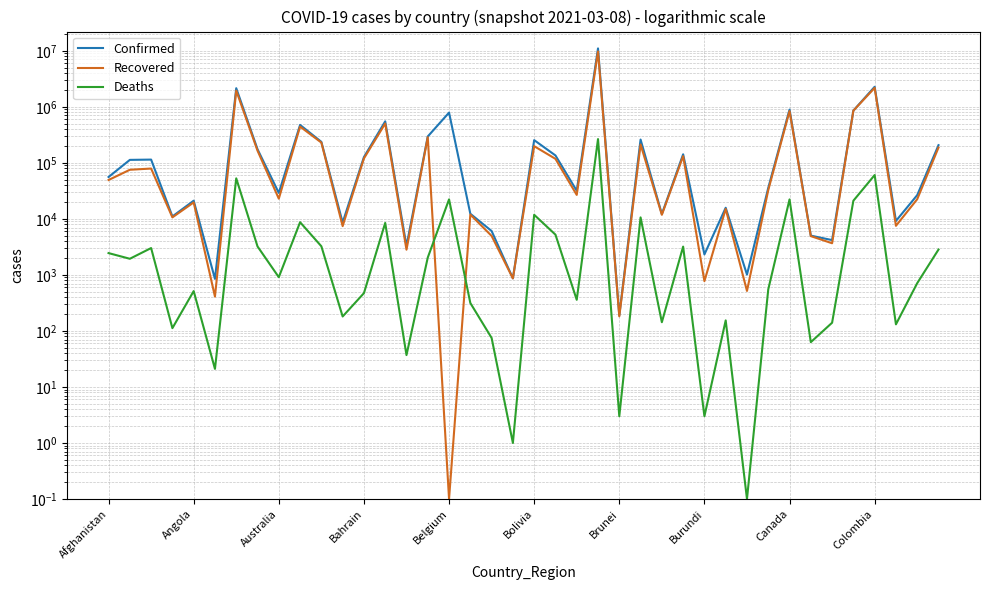

What is the spread (max minus min) of values at 14?

3248.0